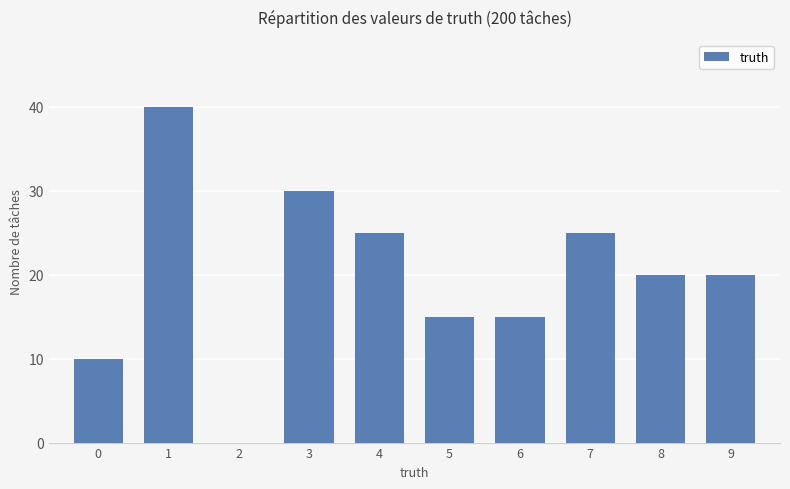

What is the change in value from 6 to 9?

+5